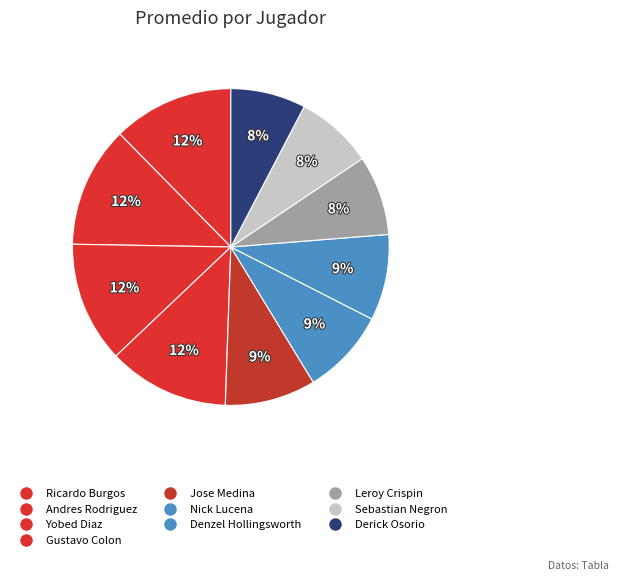

How many slices are in this pie chart?

10